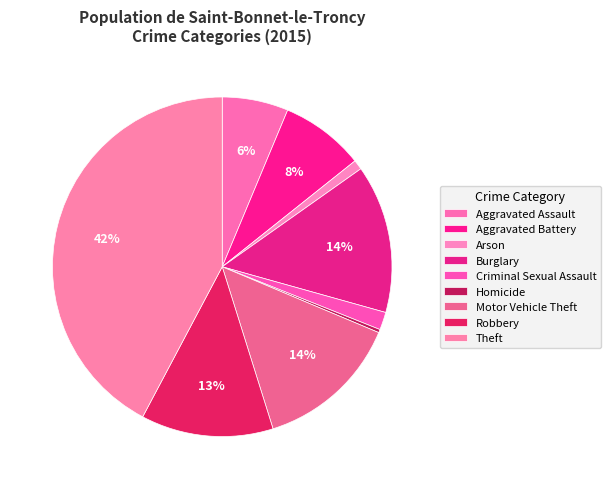

To the nearest percent, what percentage of the pie is Theft?

42%